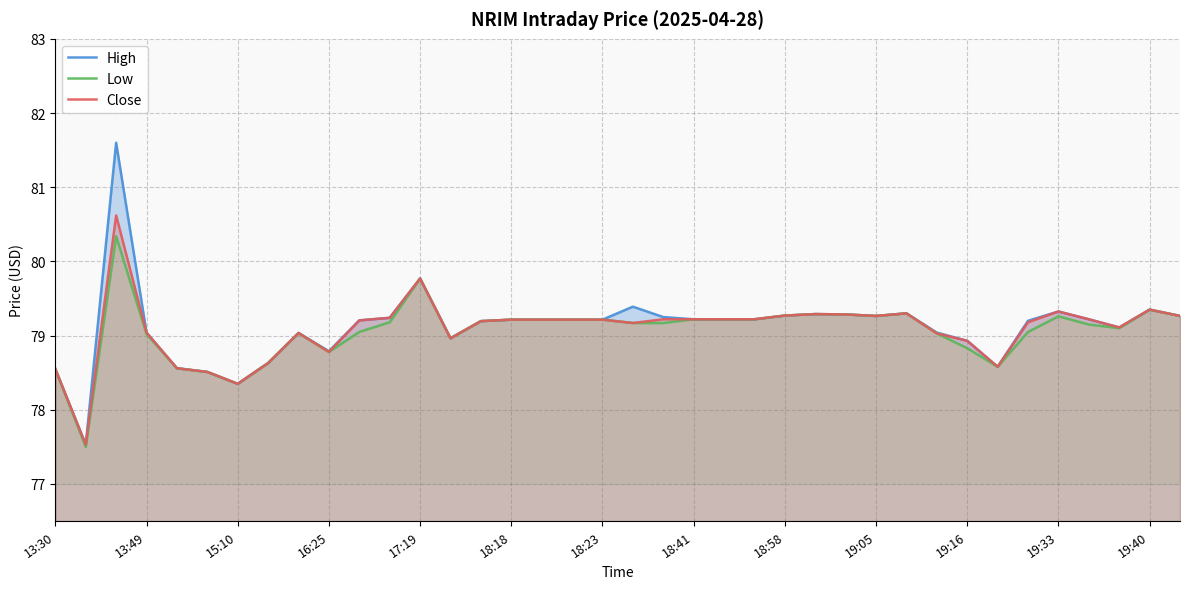

What is the greatest value displayed?

81.6